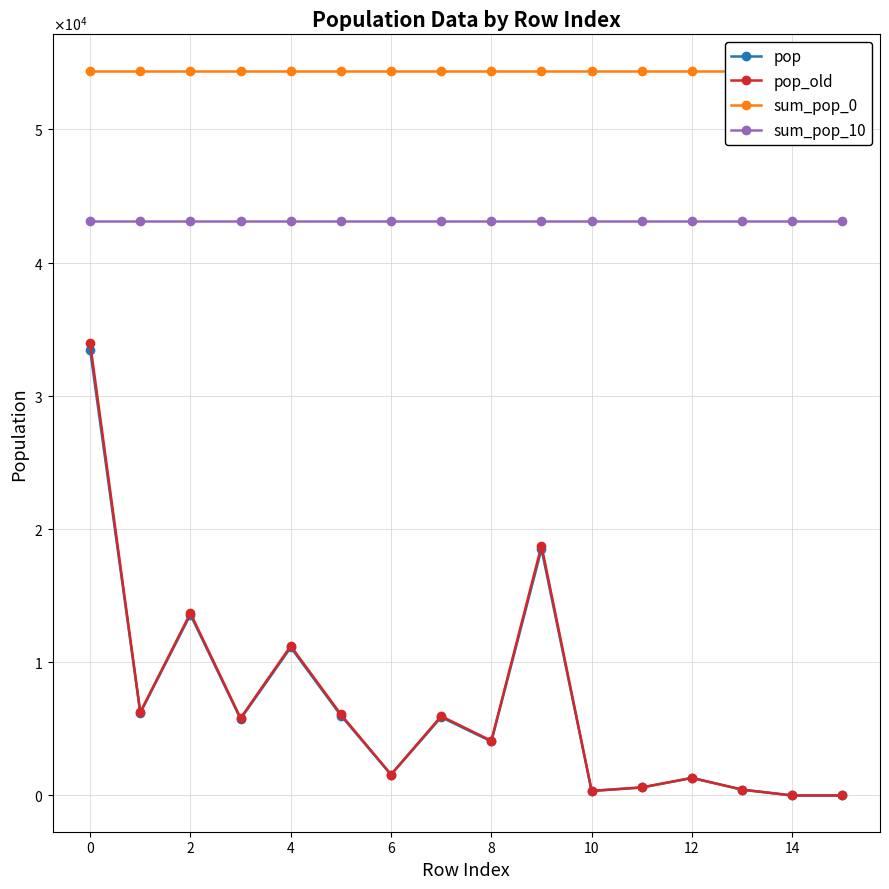

True or false: sum_pop_10 and pop_old intersect in this chart.

False